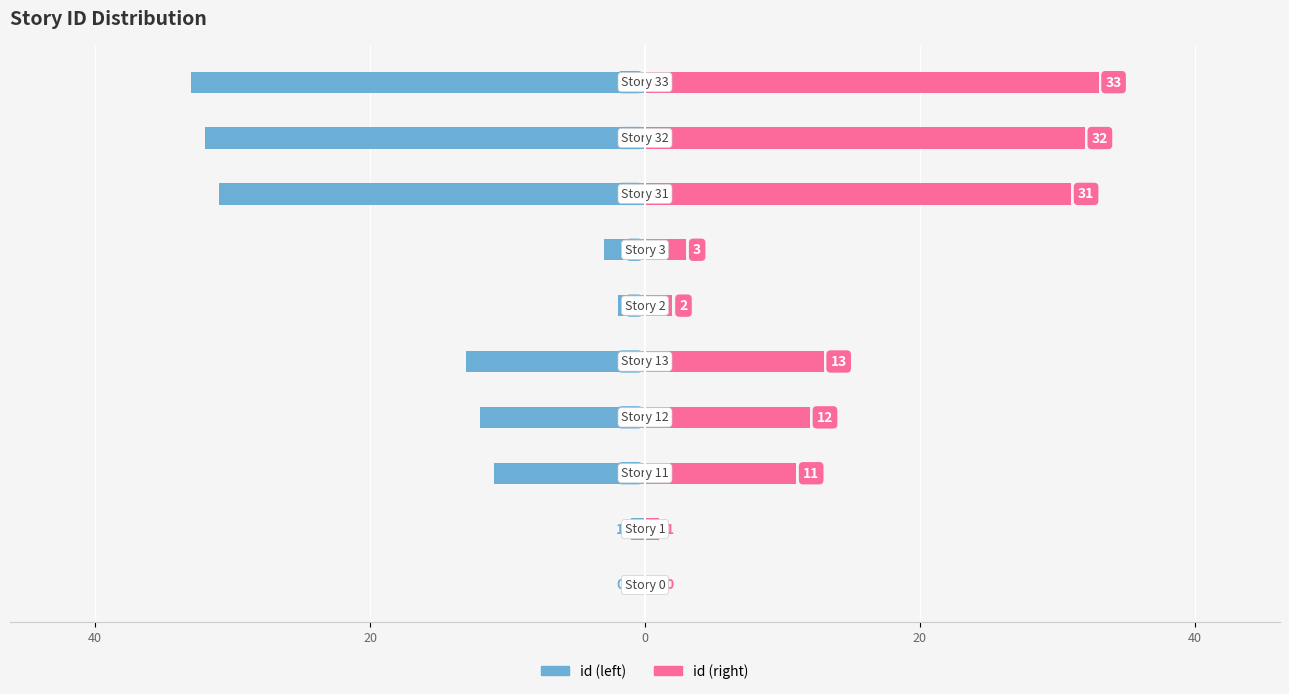

Which series changed the most between 0 and 60?

id (left)